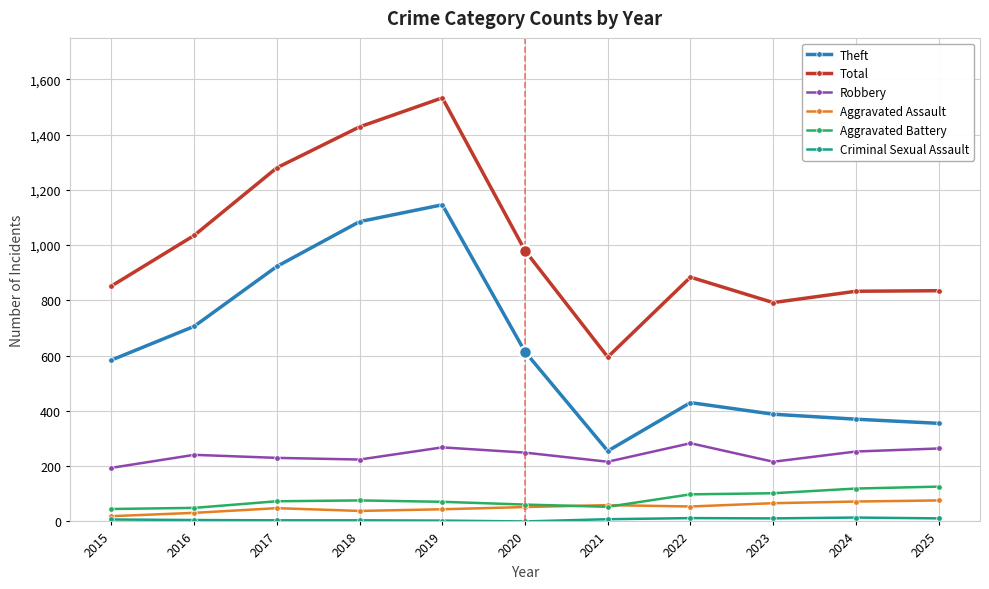

Is it true that Total equals 833 at 2024?

True